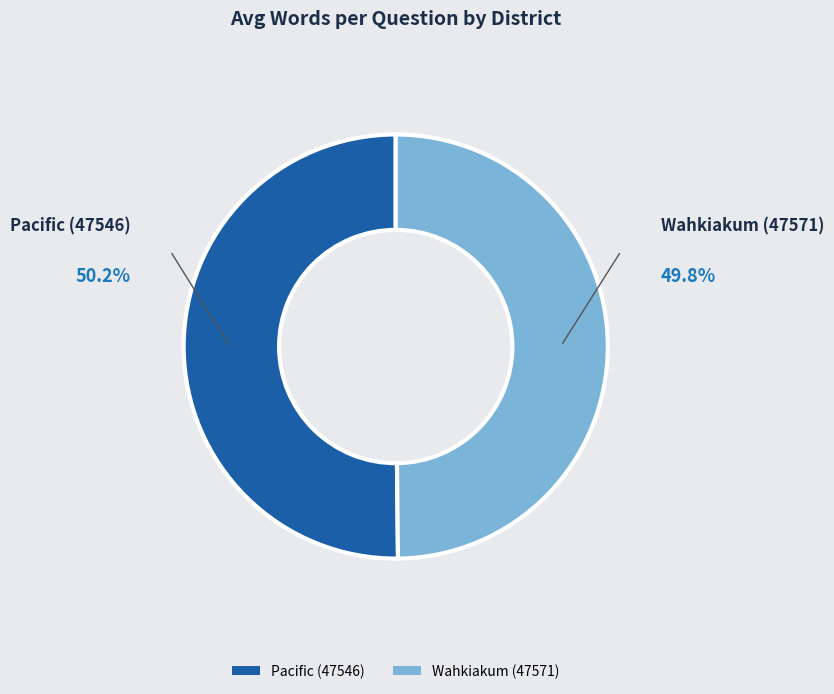

Is there any slice that represents more than half of the pie?

Yes